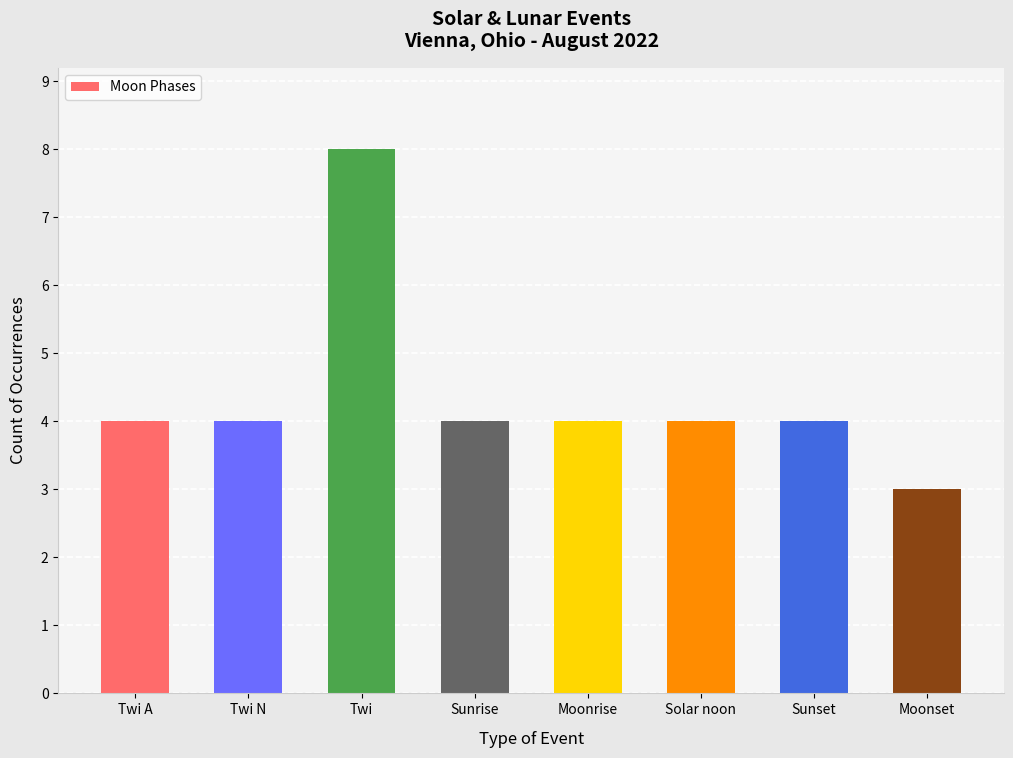

Reading left to right, list all the values displayed in this chart.

4	4	8	4	4	4	4	3